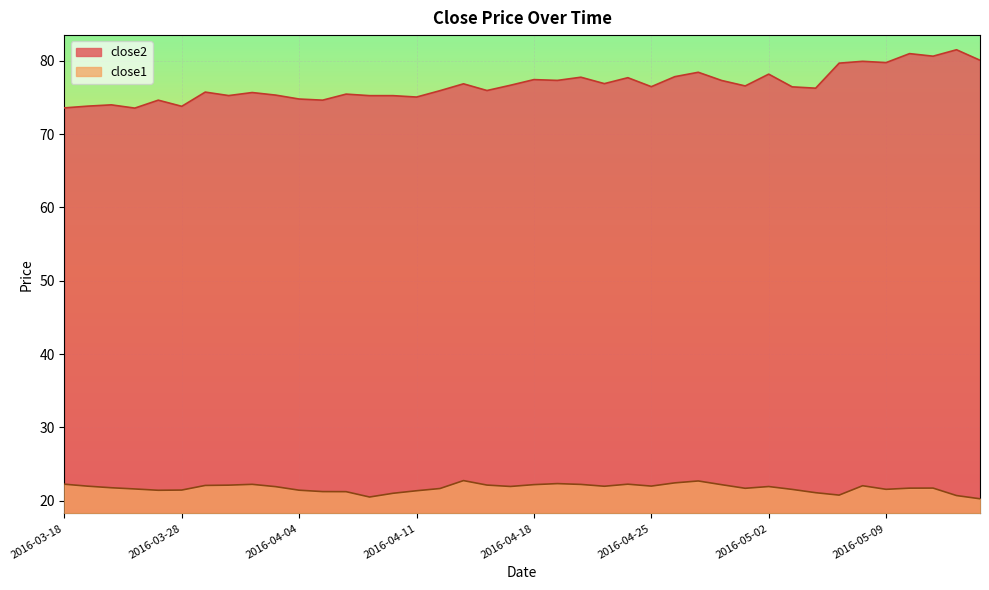

Which series has the largest total across all categories?

close2